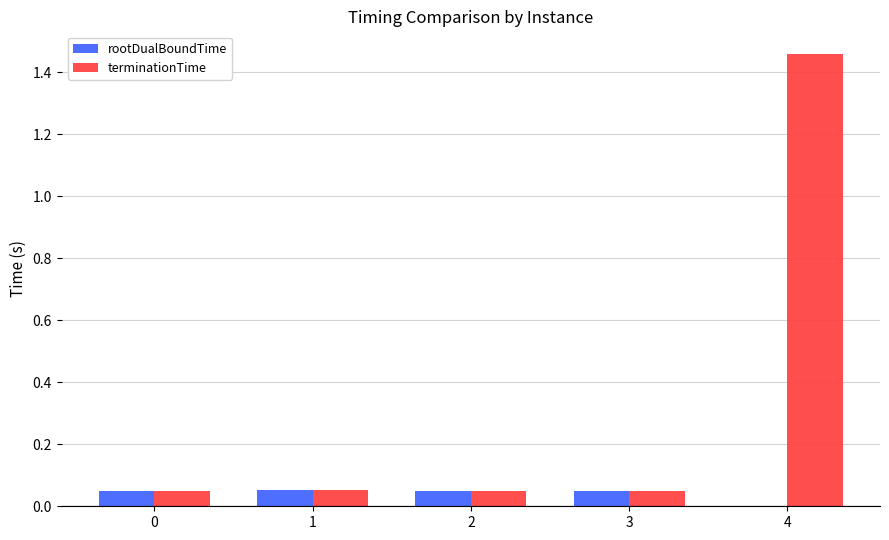

At which category does the chart reach its peak across all series?

4